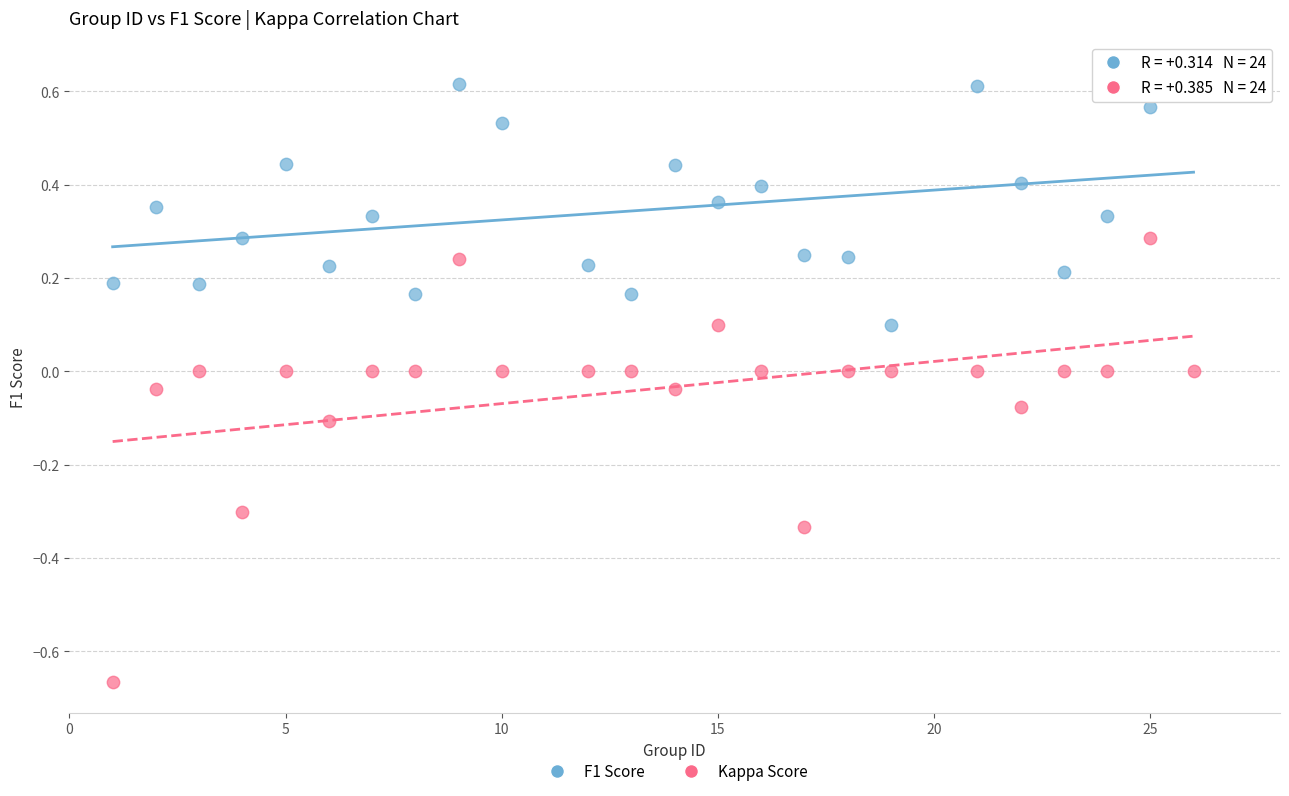

Which series reaches the minimum Y coordinate?

Kappa Score